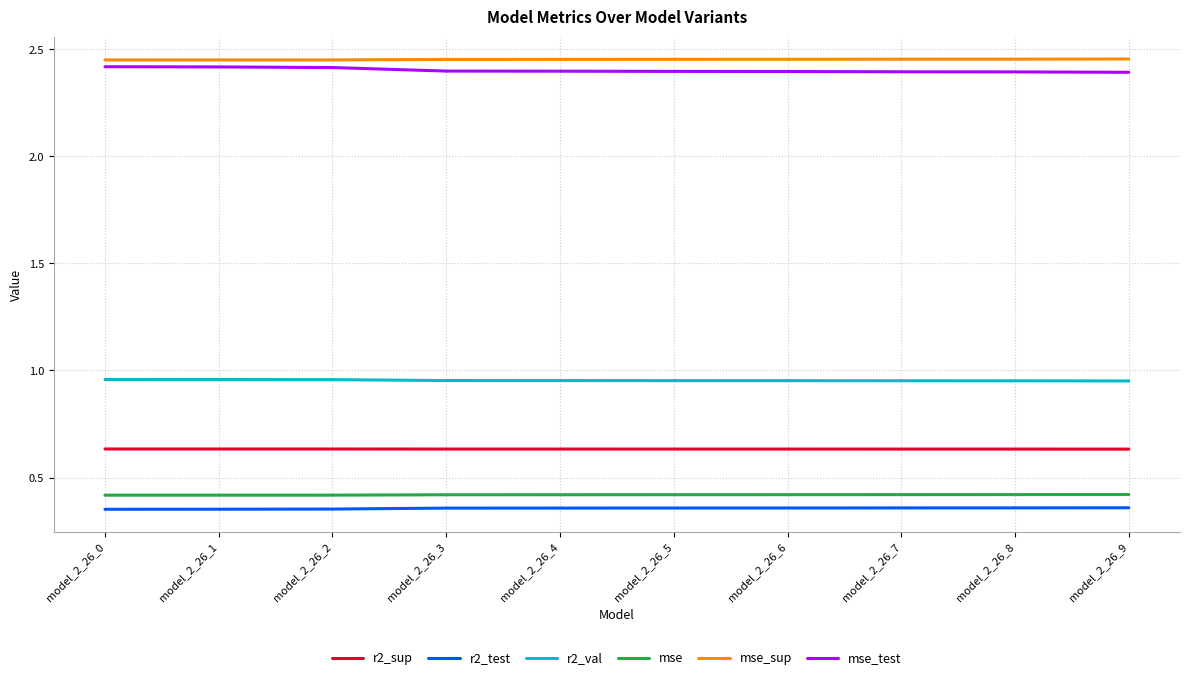

What is the total value across all series at model_2_26_0?

7.2